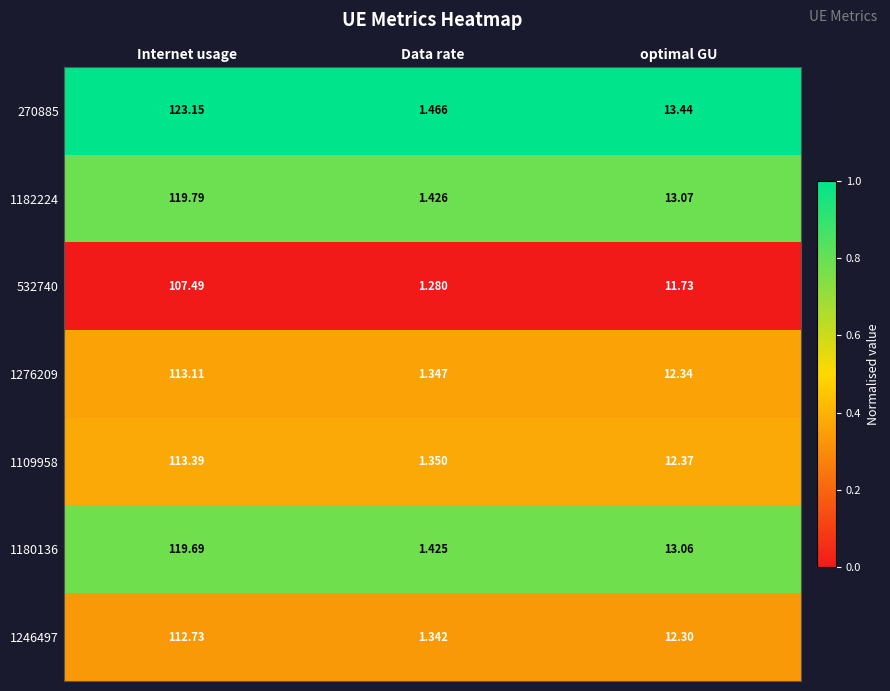

At which category does the chart reach its peak across all series?

Internet usage